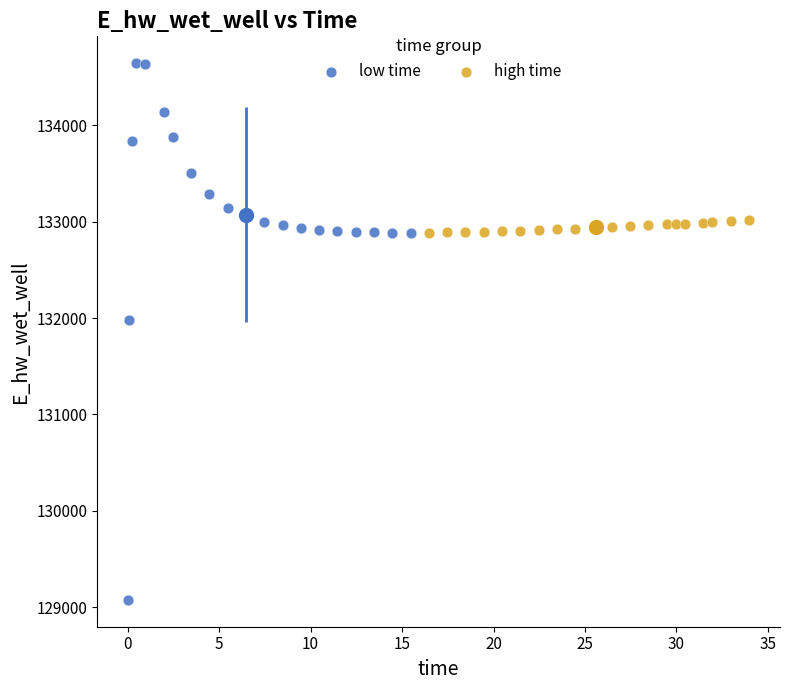

Which series contains the lowest Y value?

low time